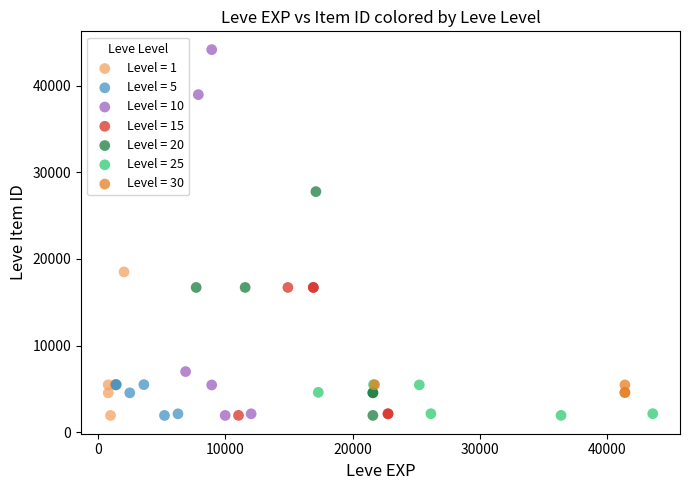

Which series has the widest spread of Y values?

Level = 10